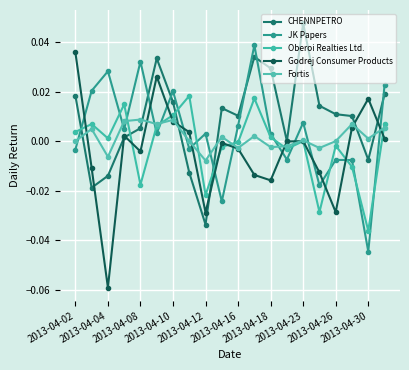

In Fortis, how many points are lower than both neighbors (excluding endpoints)?

7